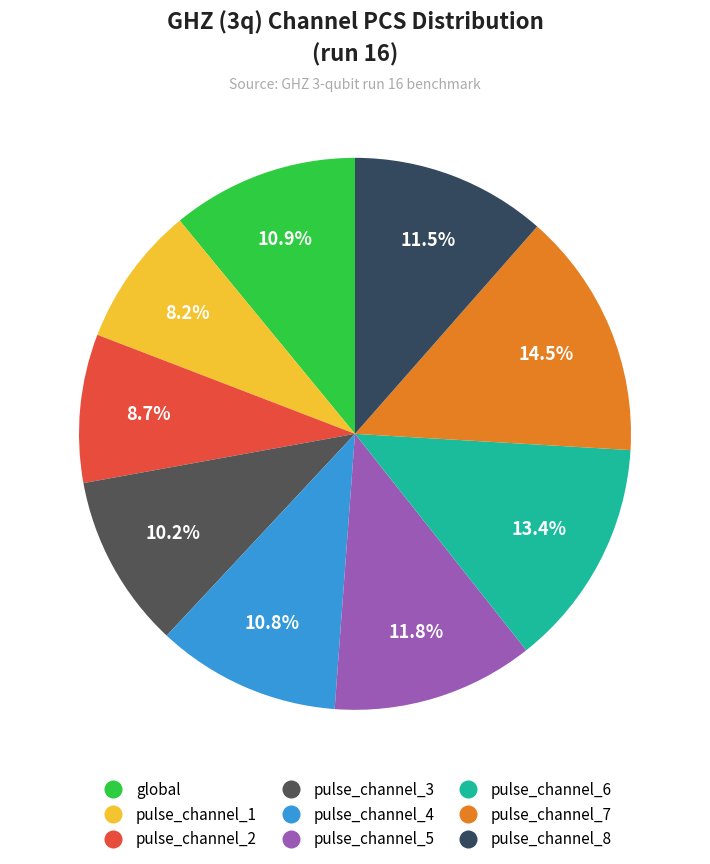

The global slice represents 19% of the pie. True or false?

False